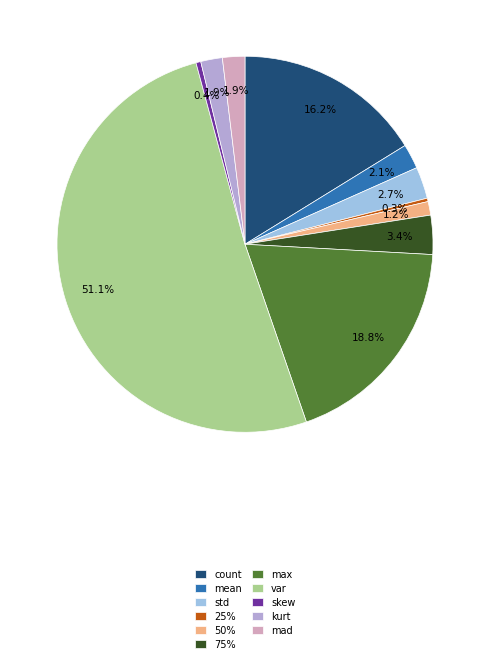

To the nearest percent, what is the average slice percentage?

9%